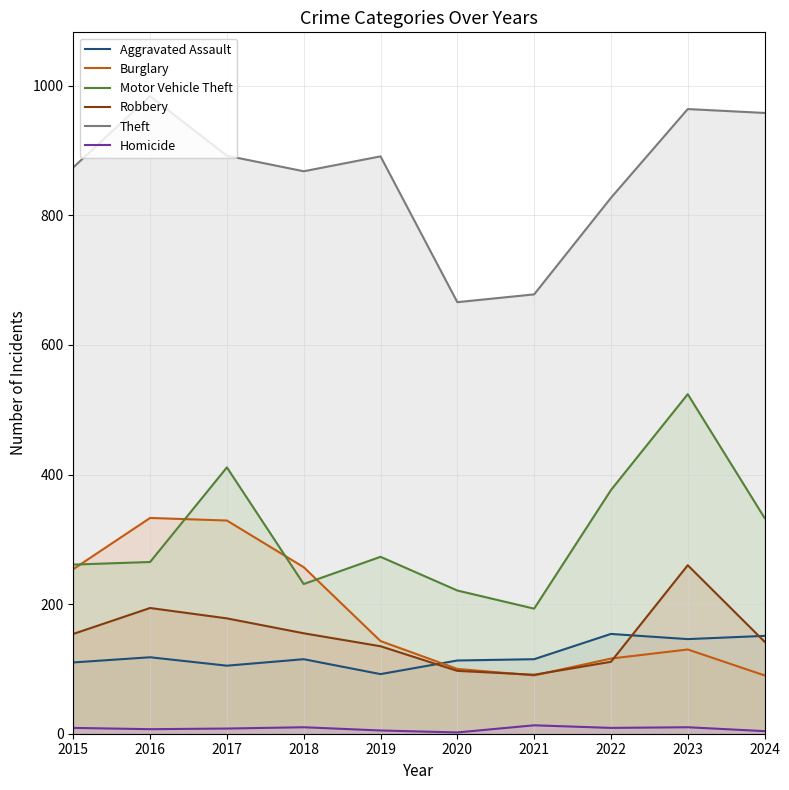

What are all the series names shown in the legend?

Aggravated Assault, Burglary, Motor Vehicle Theft, Robbery, Theft, Homicide